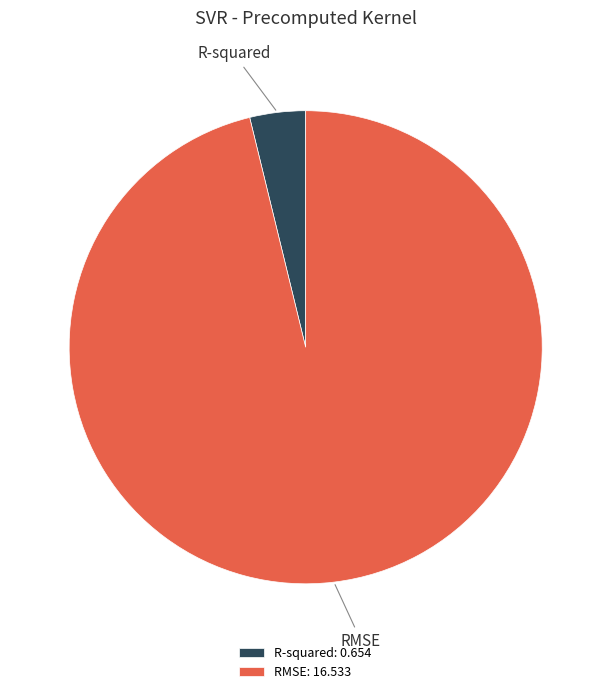

Which category has the smallest portion of the pie?

R-squared